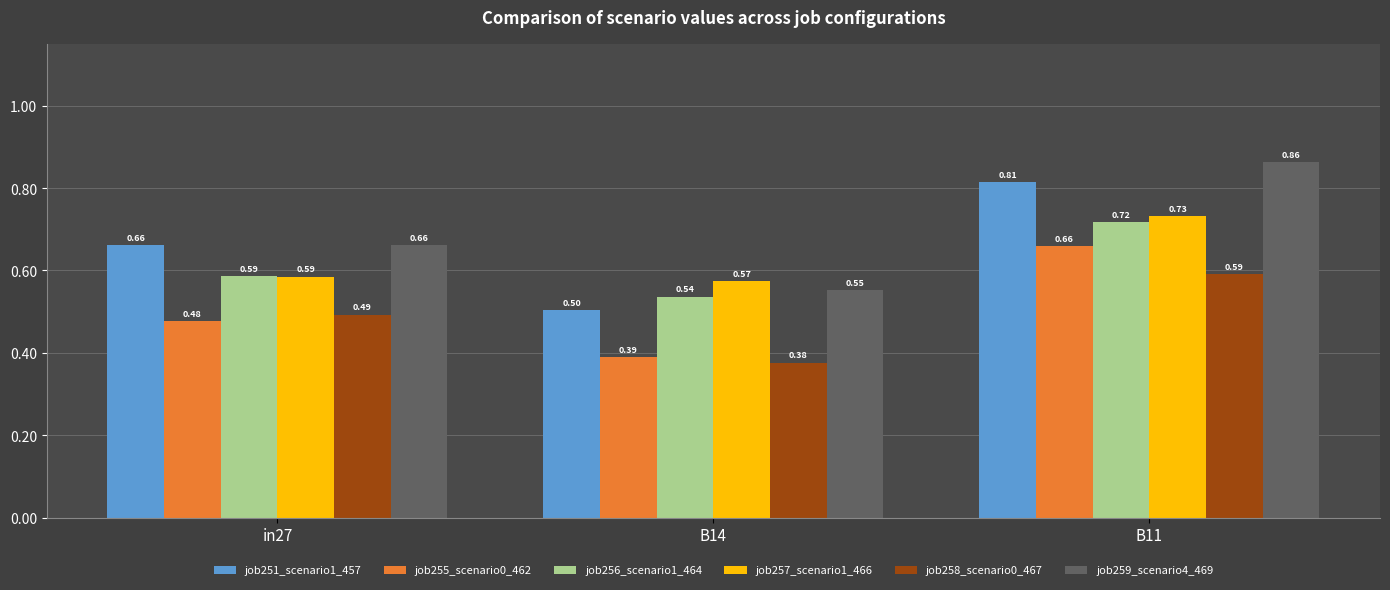

What is the sum of all job255_scenario0_462 values?

1.5